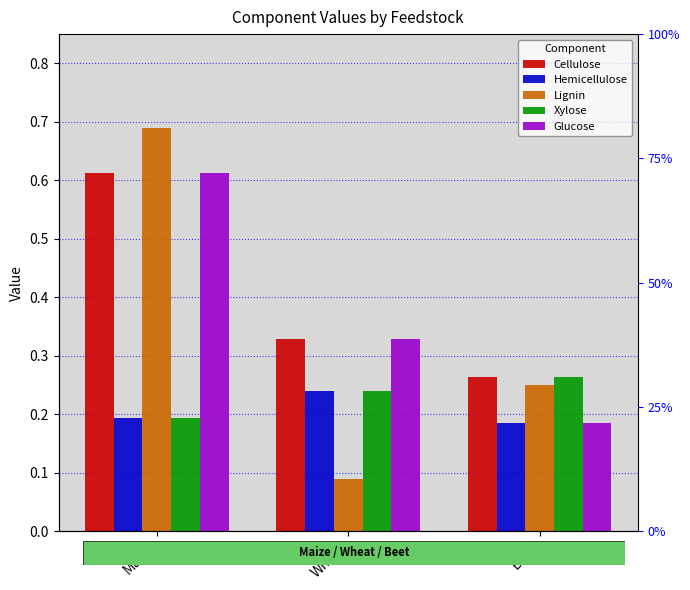

True or false: Cellulose has a value of 0.3 at Wheat.

True